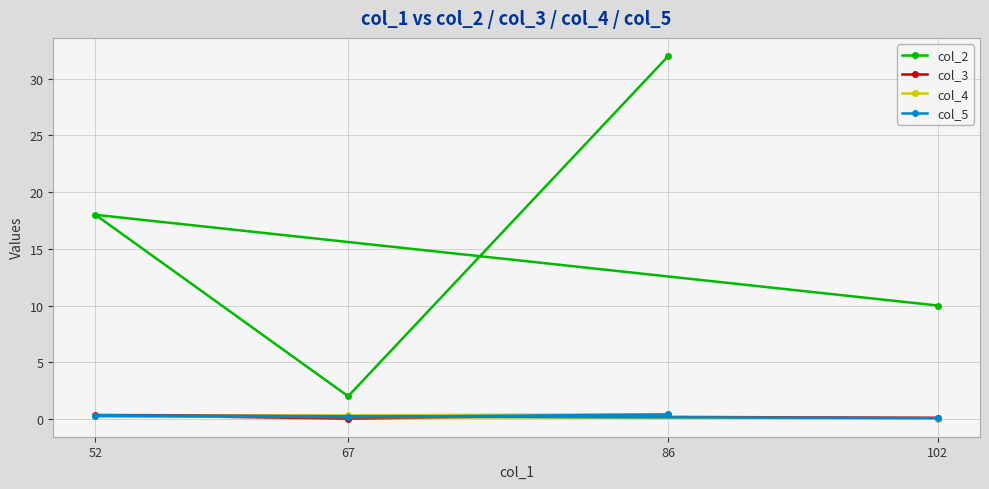

True or false: col_2 has a value of 17.5 at 102.

False